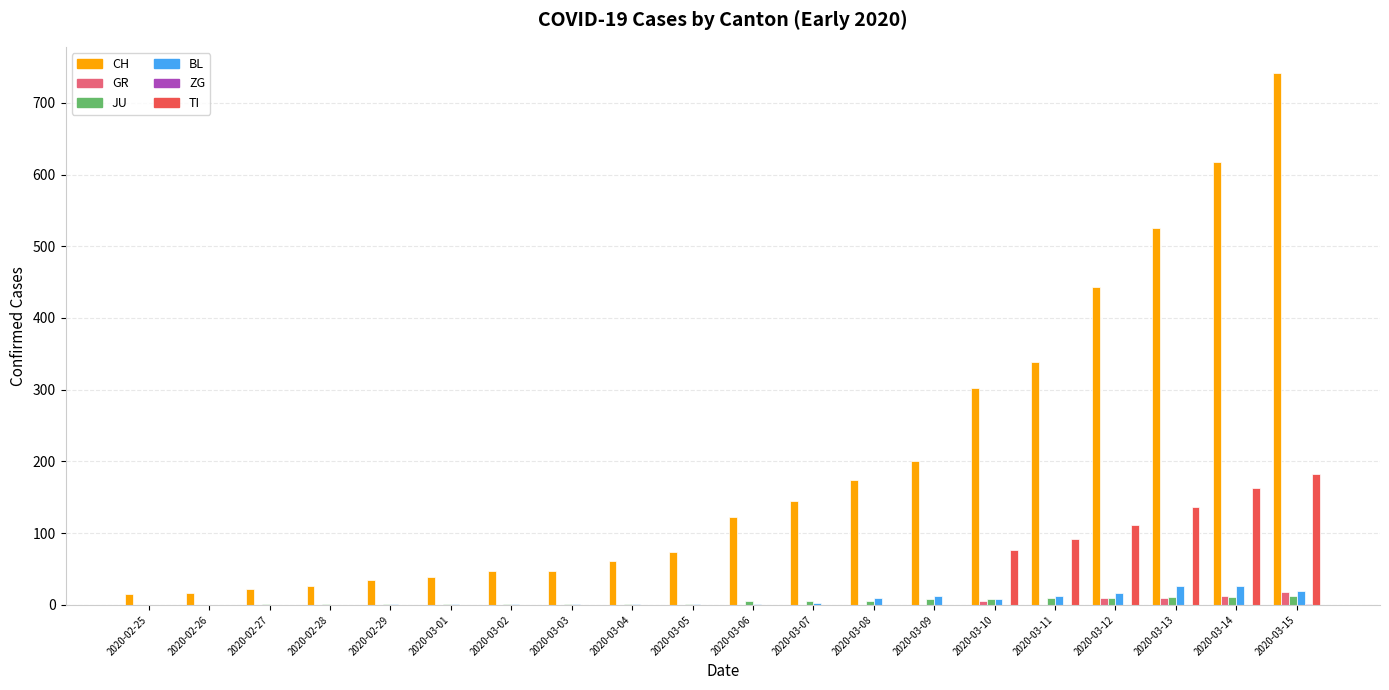

At which category is the sum across all series the highest?

2020-03-15